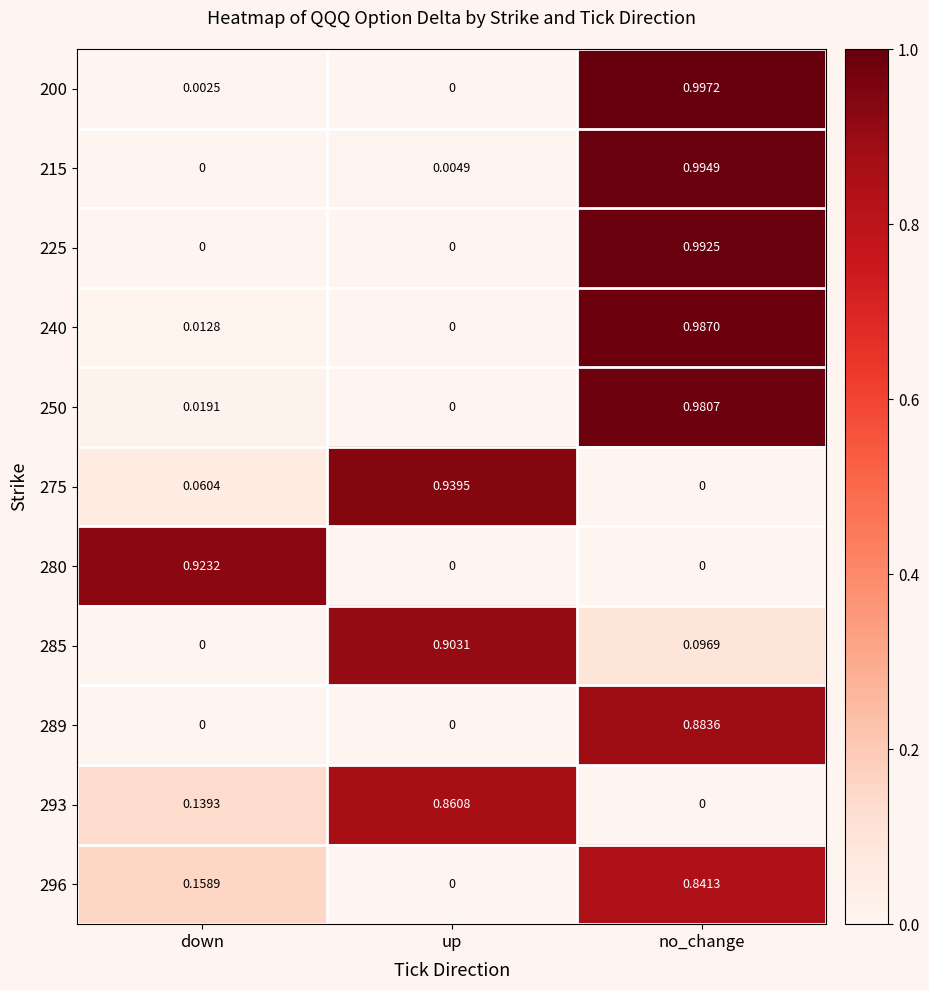

How many data points in 250 are above 0?

2